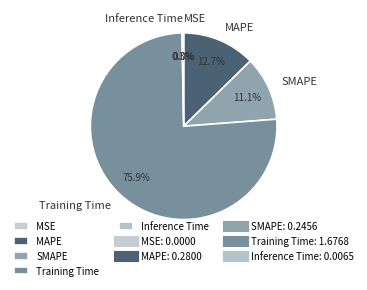

Which slice represents more than half of the pie?

Training Time